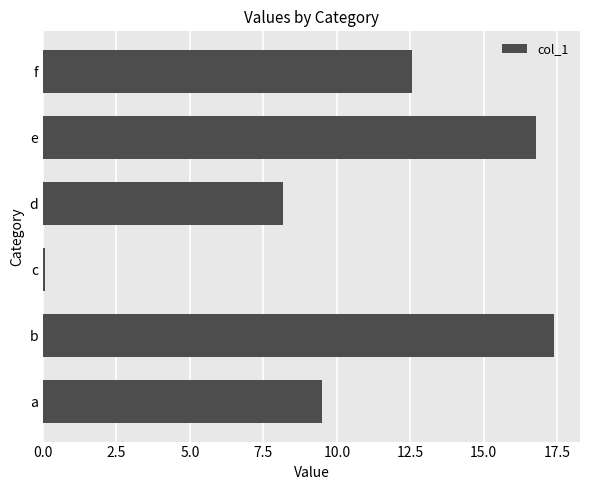

True or false: the data shows 12.6 at f.

True